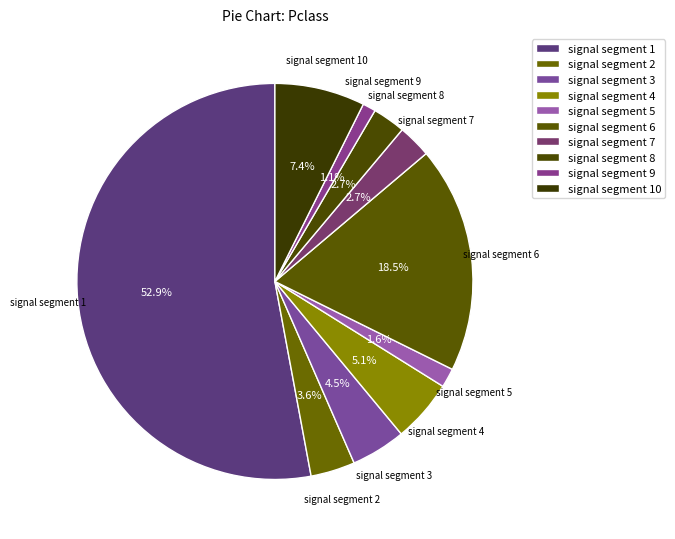

Rank the categories by value from highest to lowest.

signal segment 1, signal segment 6, signal segment 10, signal segment 4, signal segment 3, signal segment 2, signal segment 7, signal segment 8, signal segment 5, signal segment 9